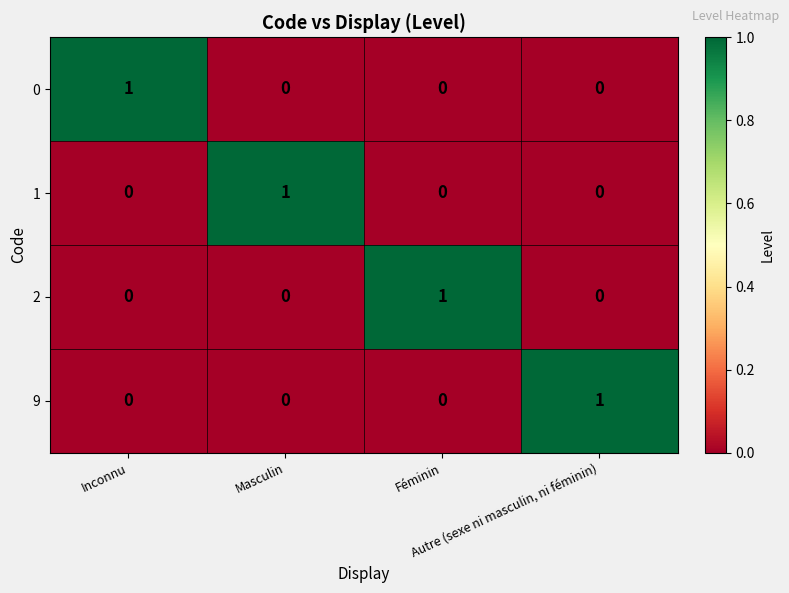

At how many categories does at least one series exceed 0?

4